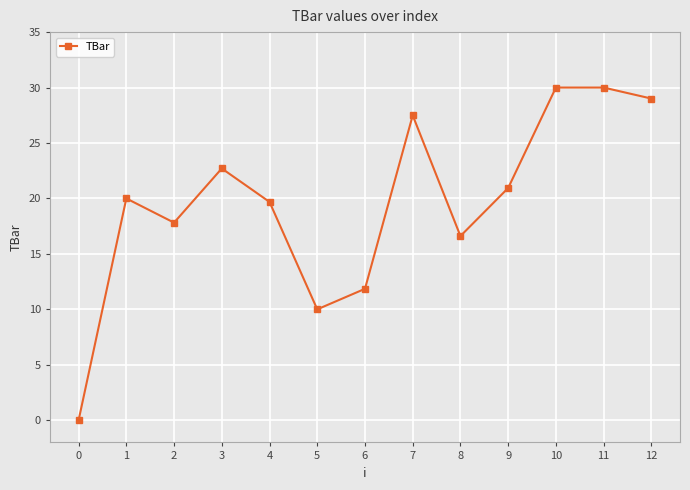

How many interior local valleys (lower than both neighbors) does the data have?

3